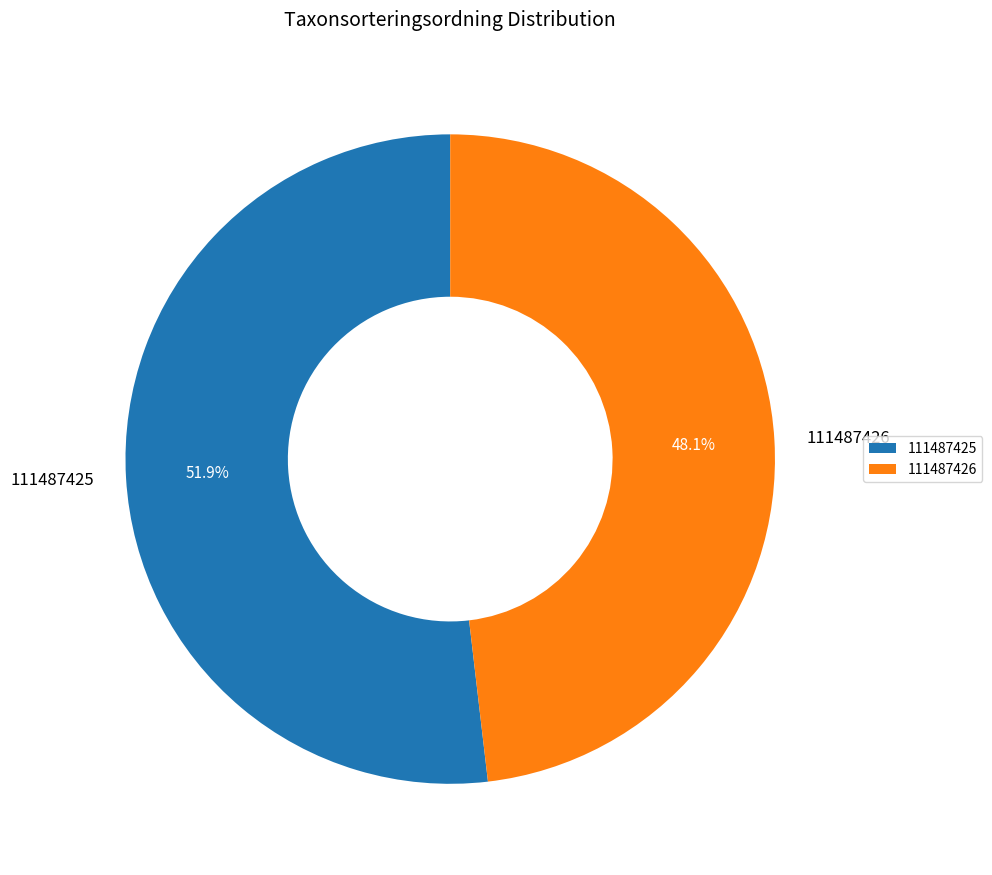

Do 111487425 and 111487426 together represent more than half of the pie?

Yes